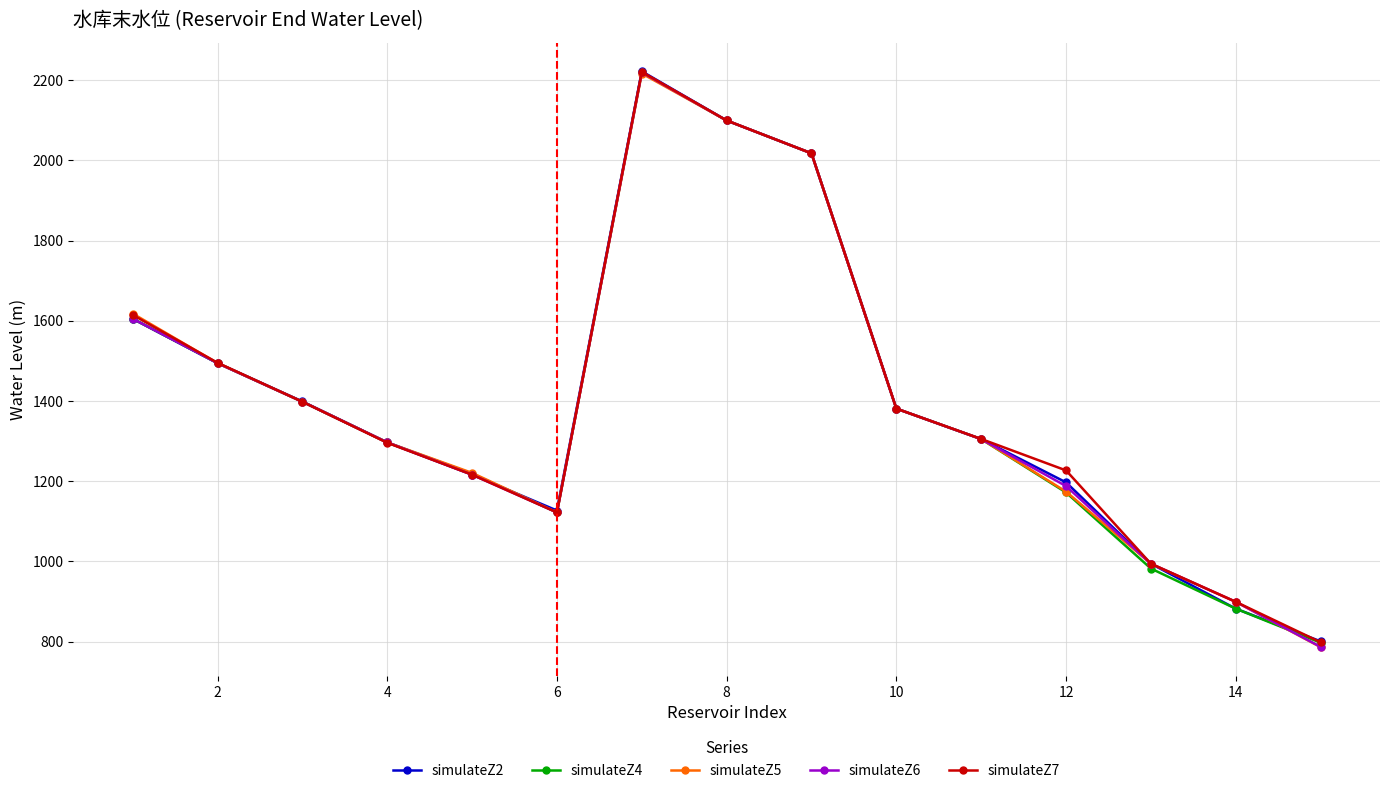

Which series has the widest spread of values?

simulateZ6